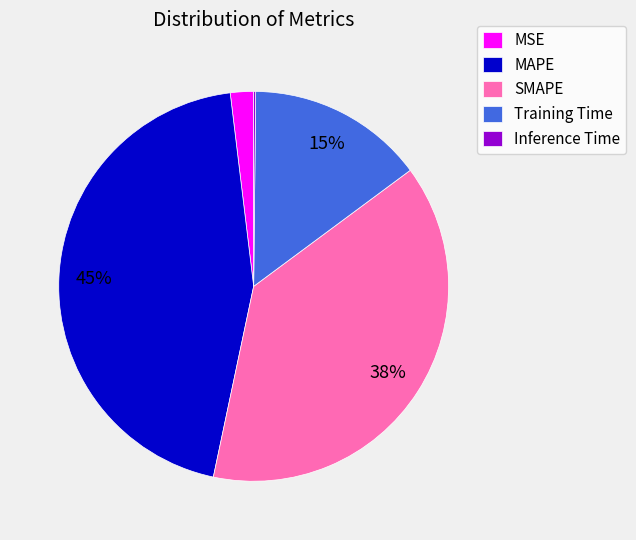

Is there any slice that represents more than half of the pie?

No